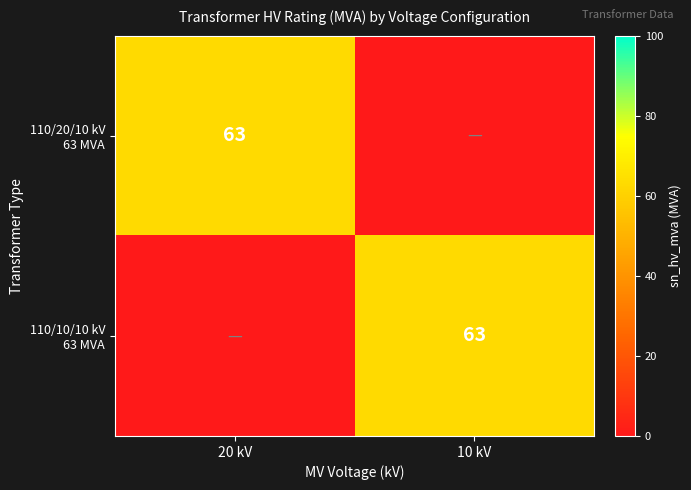

At which category is the sum across all series the highest?

20 kV